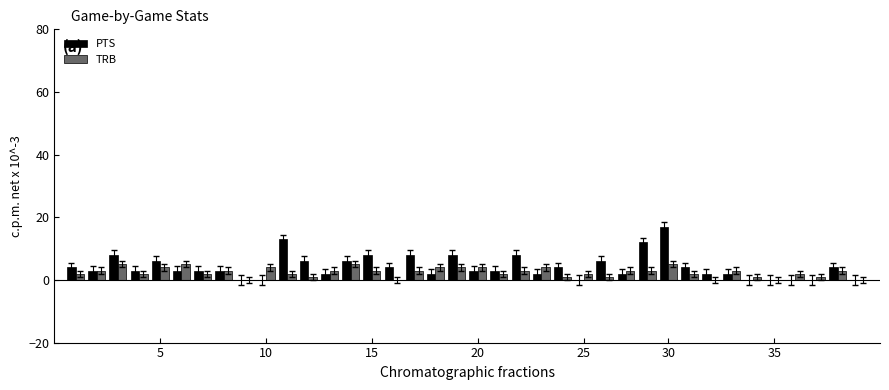

What is the sum of all PTS values?

159